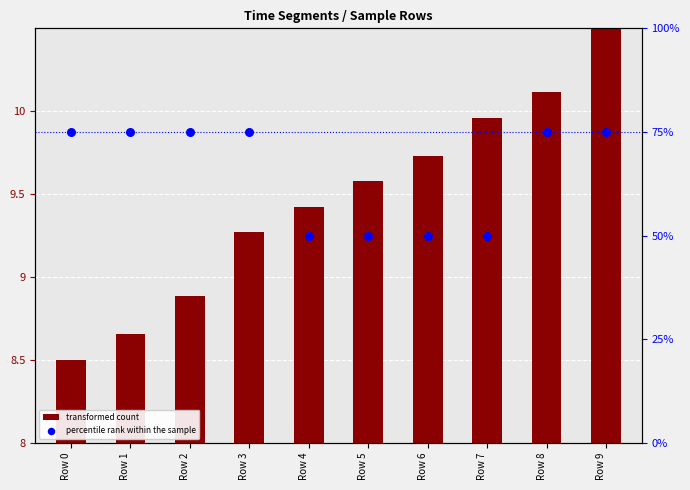

Is the value of transformed count at Row 7 greater than the value of percentile rank within the sample at Row 6?

No